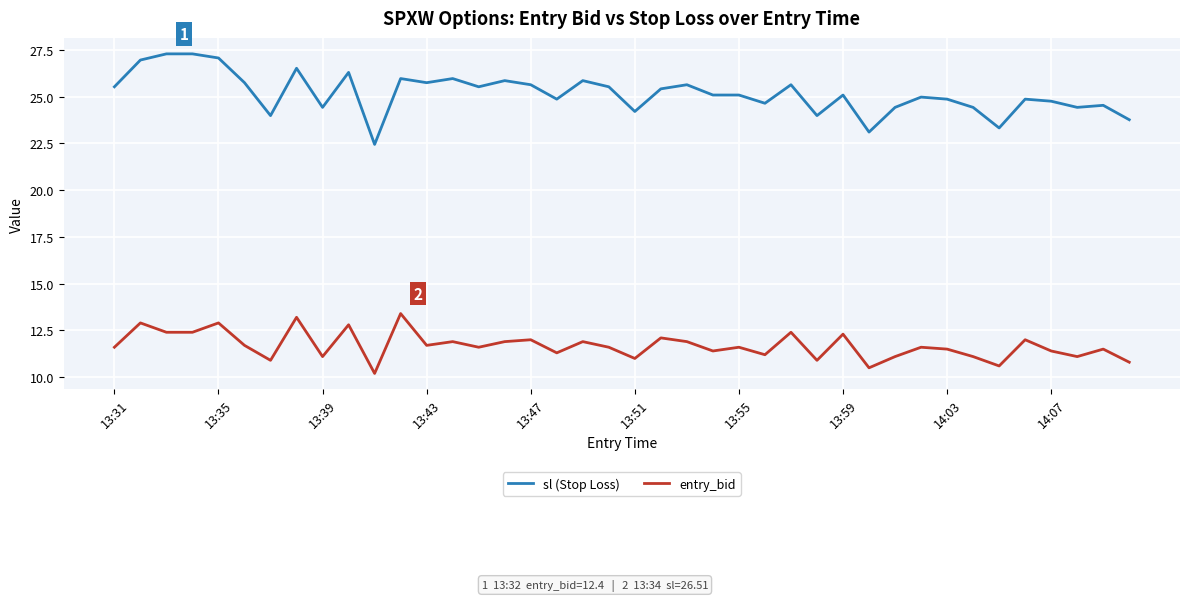

True or false: entry_bid has more than 0 interior local peaks.

True